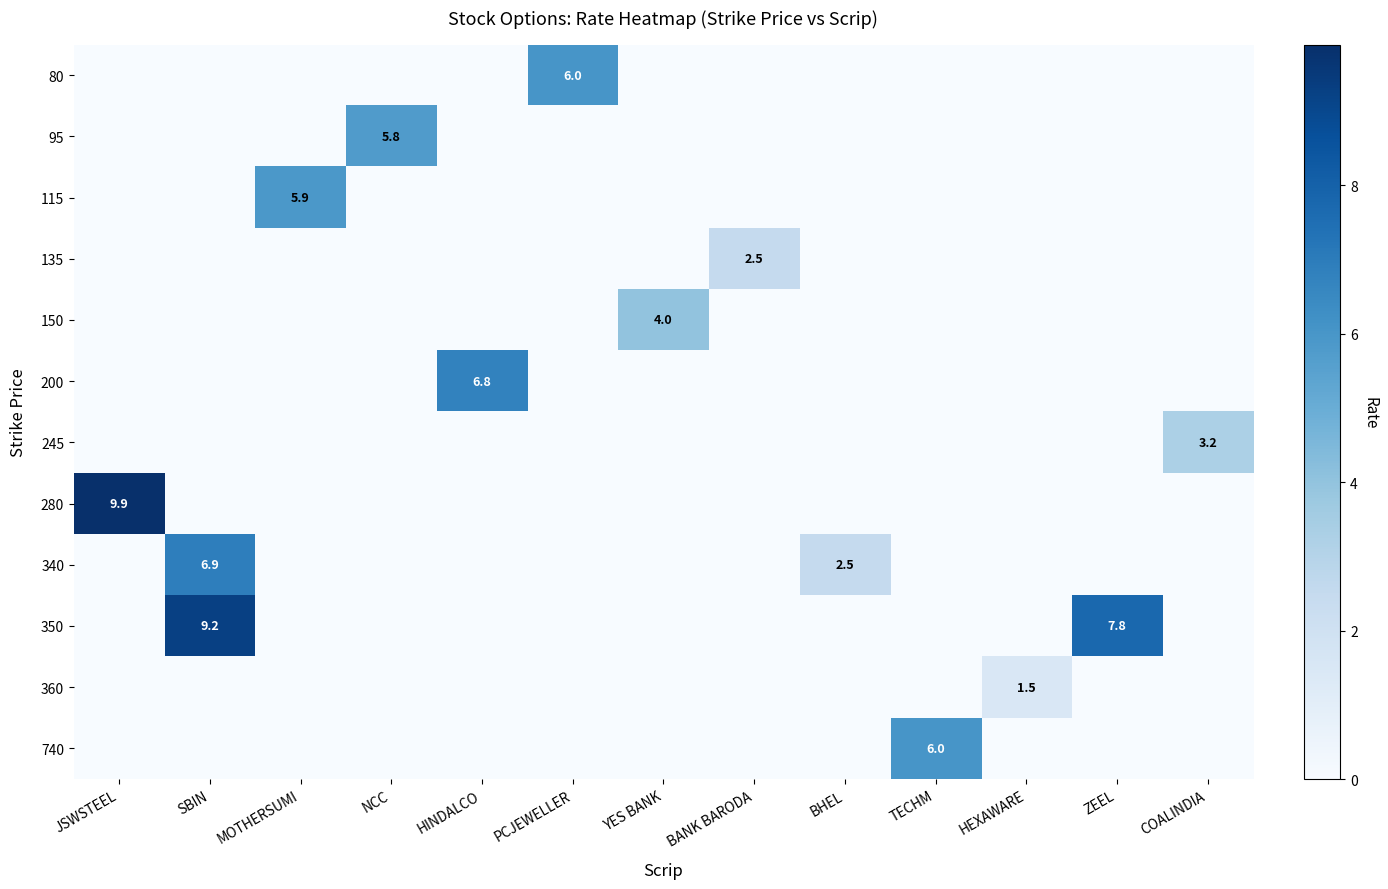

Is it true that 115 equals 4.0 at MOTHERSUMI?

False